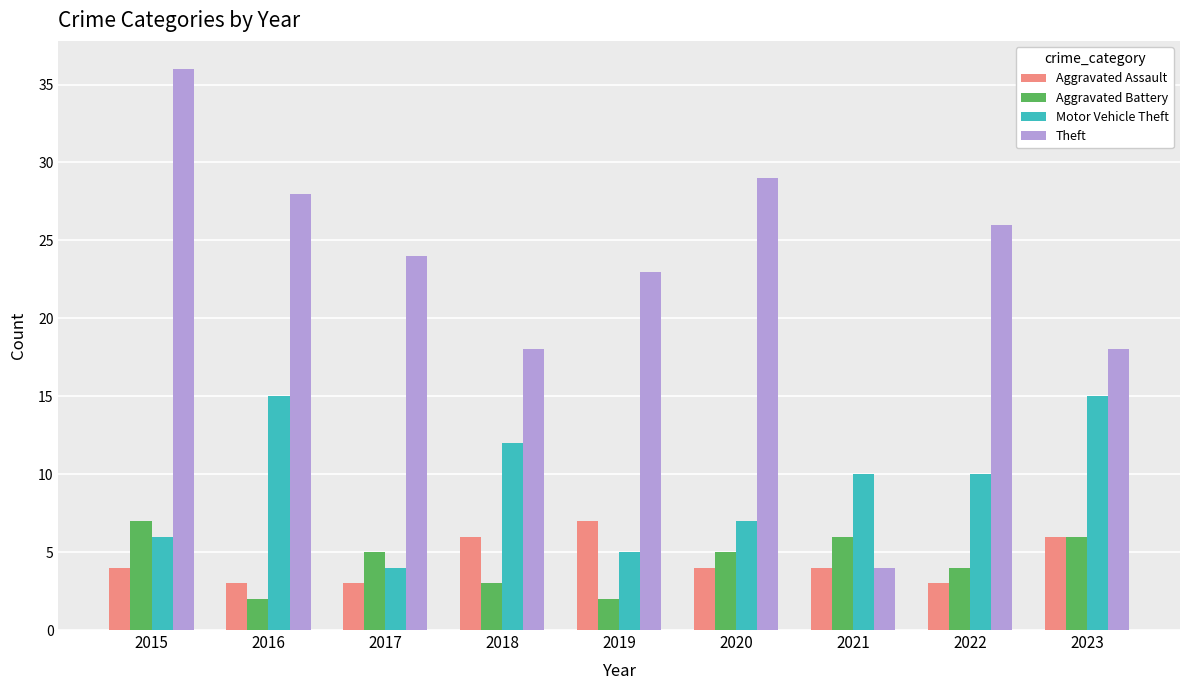

At which label does Motor Vehicle Theft reach its minimum?

2017